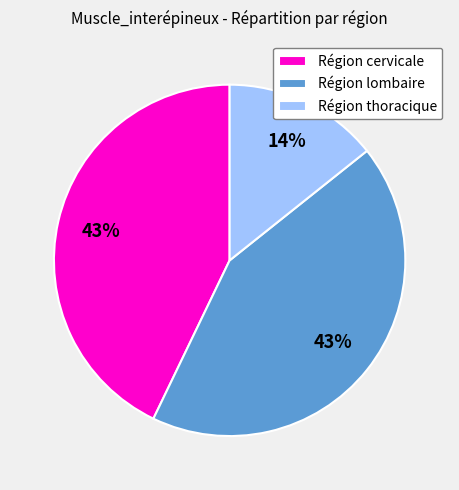

Is there any slice that represents more than half of the pie?

No